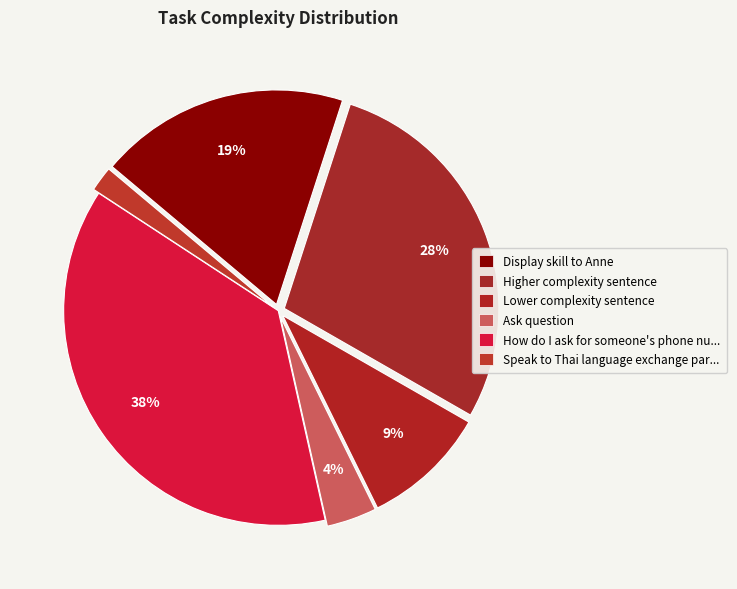

Count the number of slices in the pie.

6